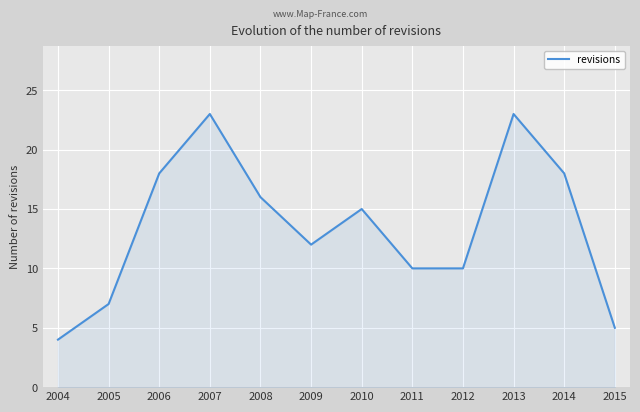

Does the chart display data point markers on the line(s)?

No